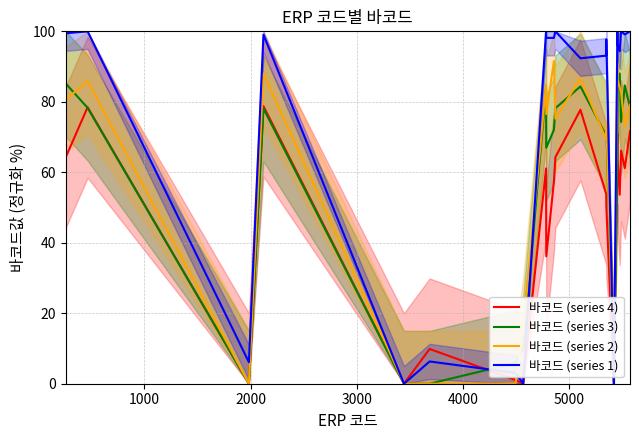

What is the highest value of the 바코드 (series 4) series?

78.8